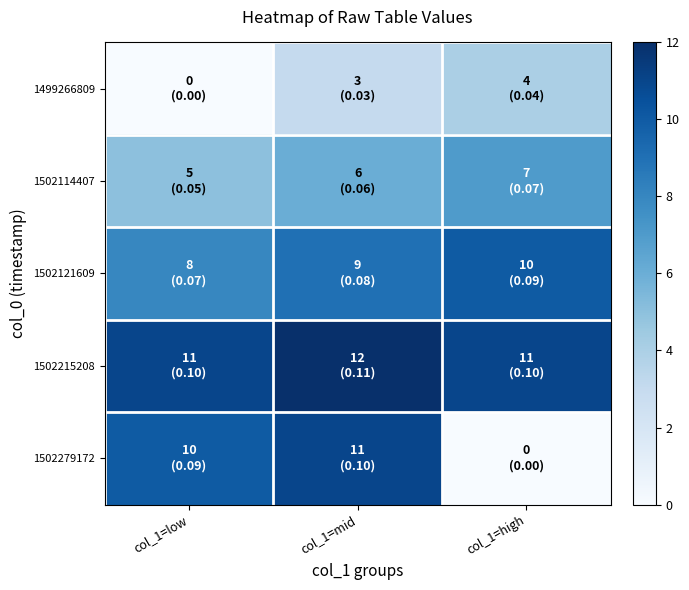

At col_1=high, list the series in order from largest to smallest.

1502215208, 1502121609, 1502114407, 1499266809, 1502279172